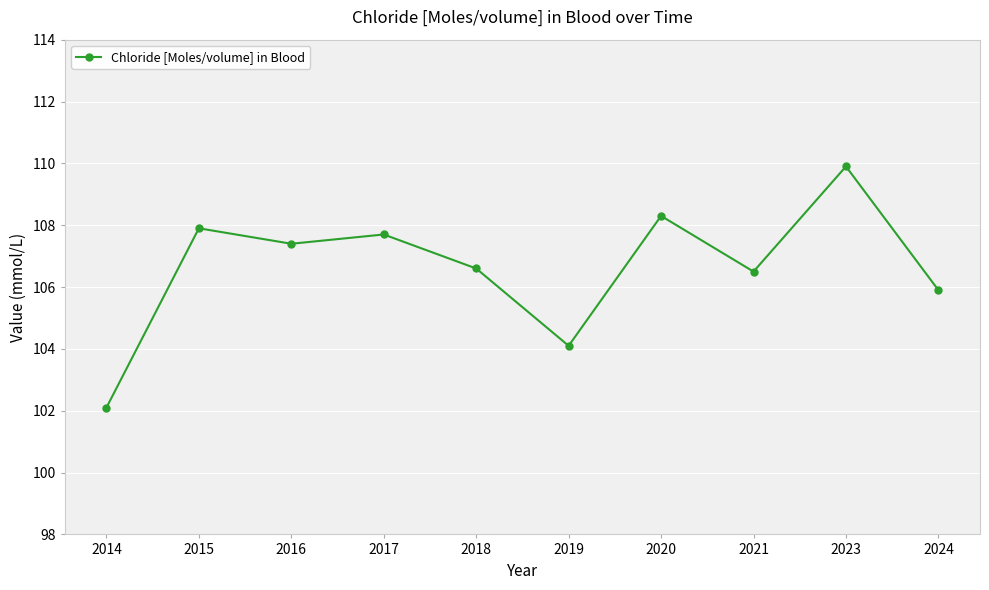

What is the change in value from 2015 to 2020?

+0.4